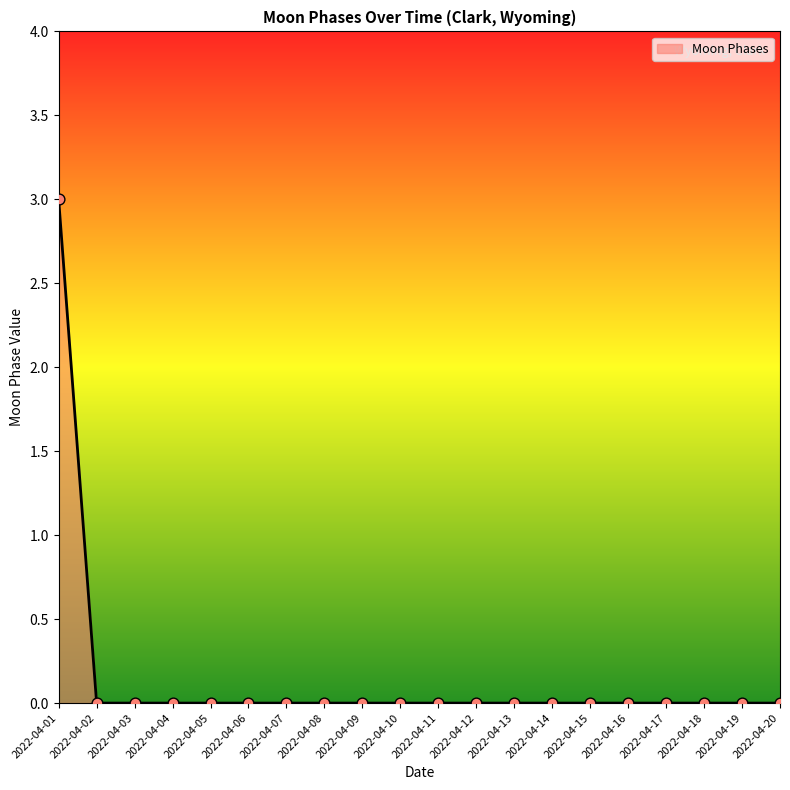

What is the greatest value displayed?

3